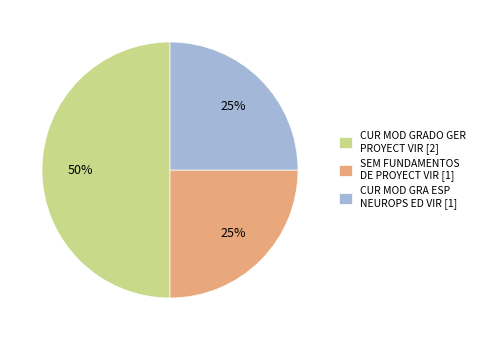

To the nearest percent, what is the average slice percentage?

33%